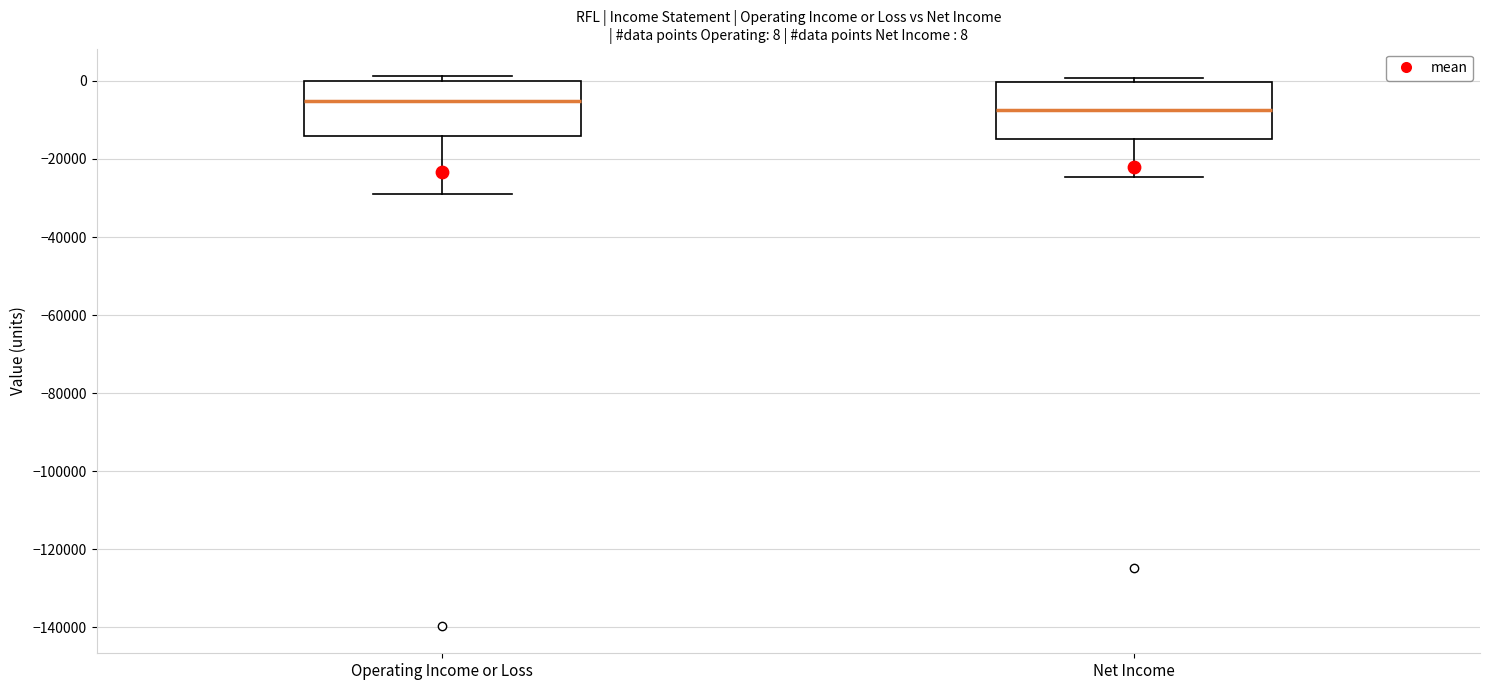

Which box has the lowest median line?

Net Income